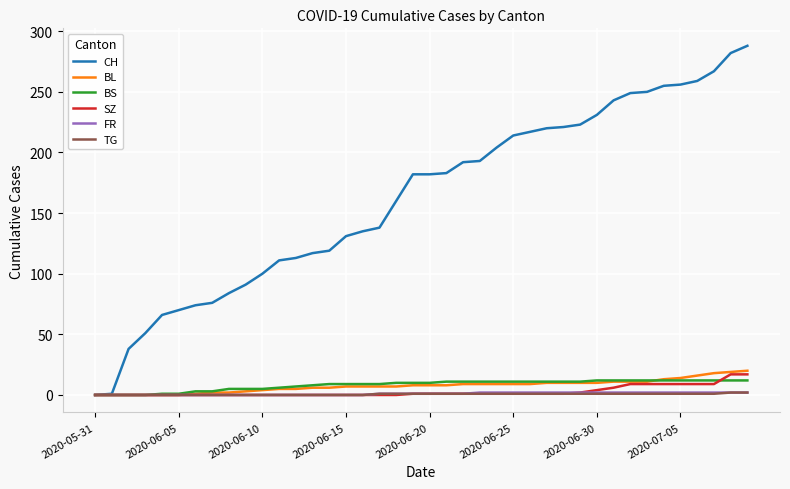

What is the difference between the maximum and second lowest values in the BL series?

20